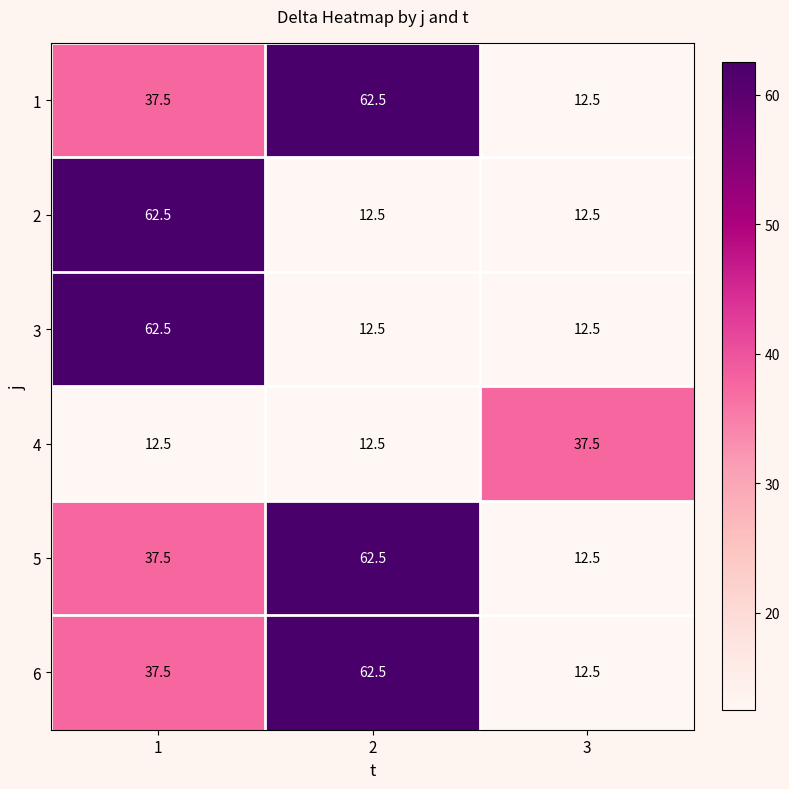

What is the total value across all series at 3?

100.0